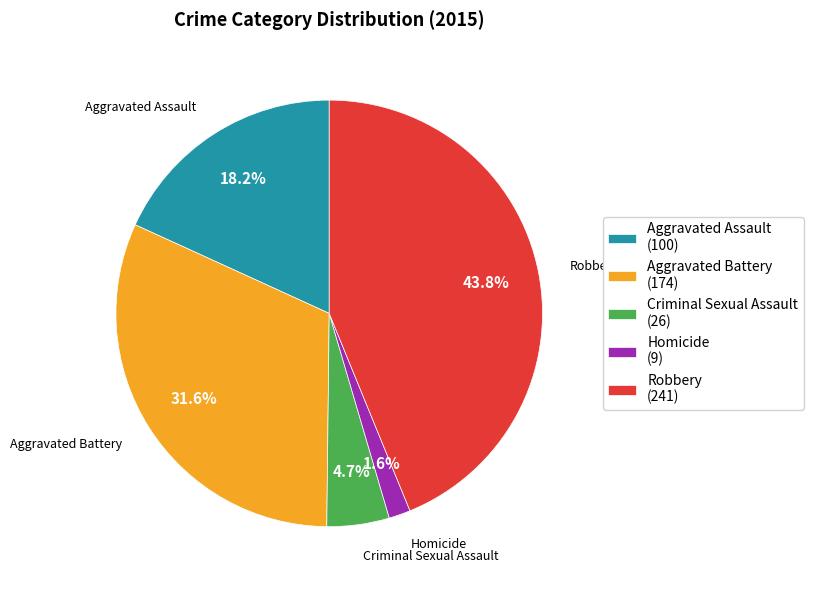

Between Robbery and Criminal Sexual Assault, which is larger?

Robbery